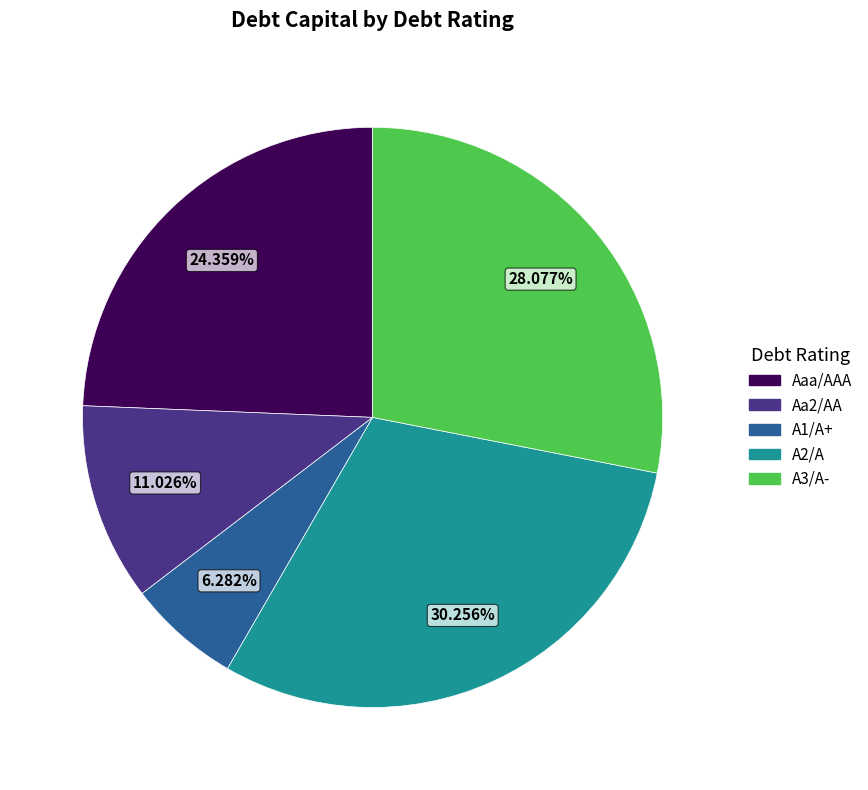

Combined, do Aaa/AAA and Aa2/AA account for over 50%?

No